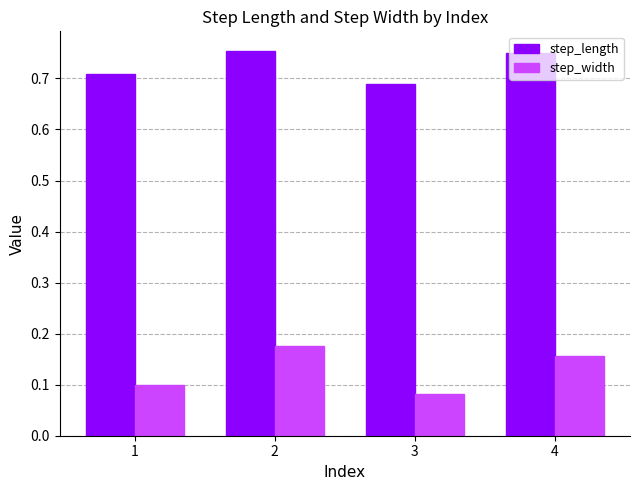

What is the sum of the step_length values at 1 and 2?

1.5